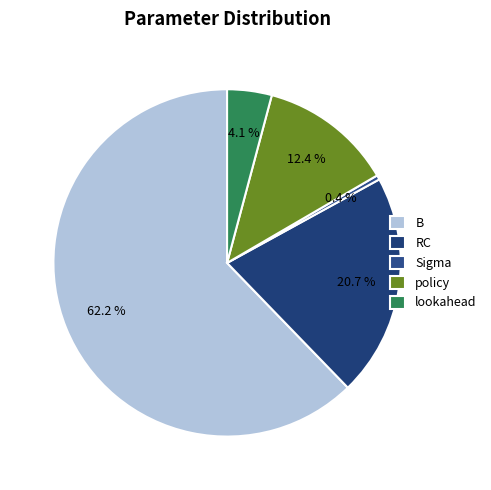

Do policy and RC together represent more than half of the pie?

No